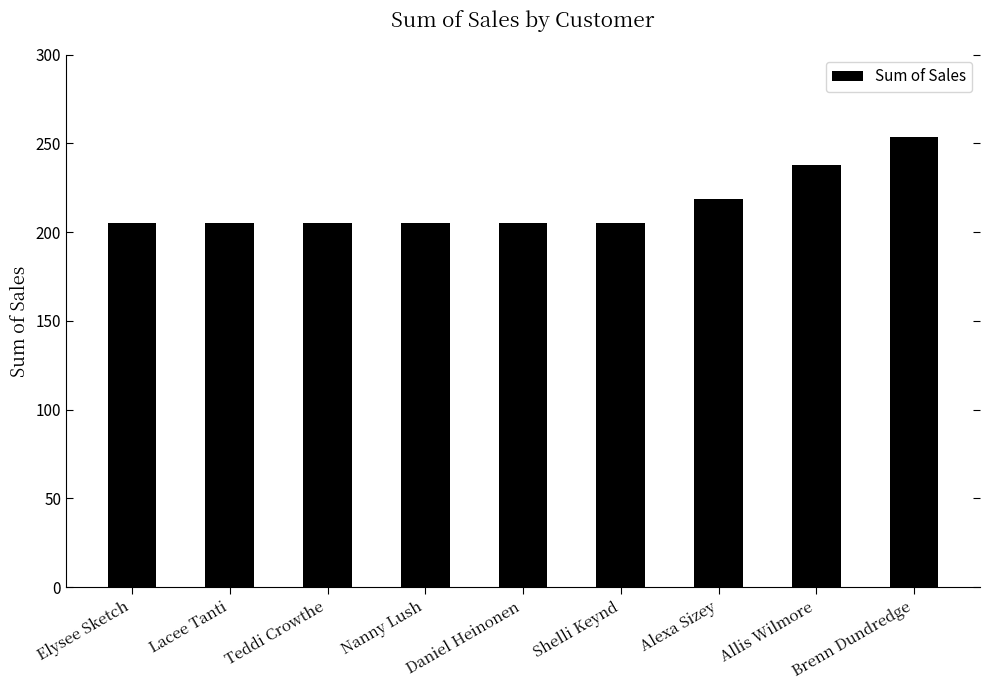

Reading left to right, list all the values displayed in this chart.

204.9	204.9	204.9	204.9	204.9	204.9	218.7	237.8	253.7